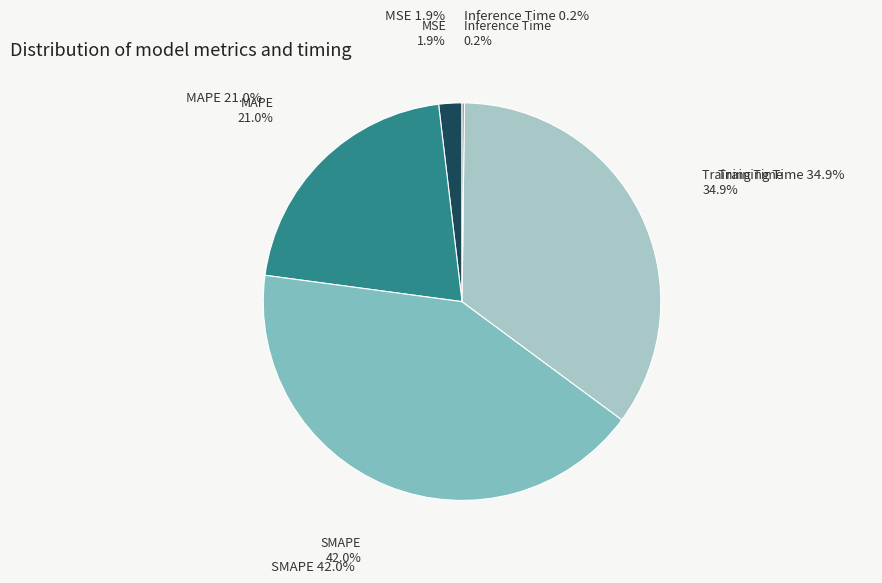

How many slices are in this pie chart?

5